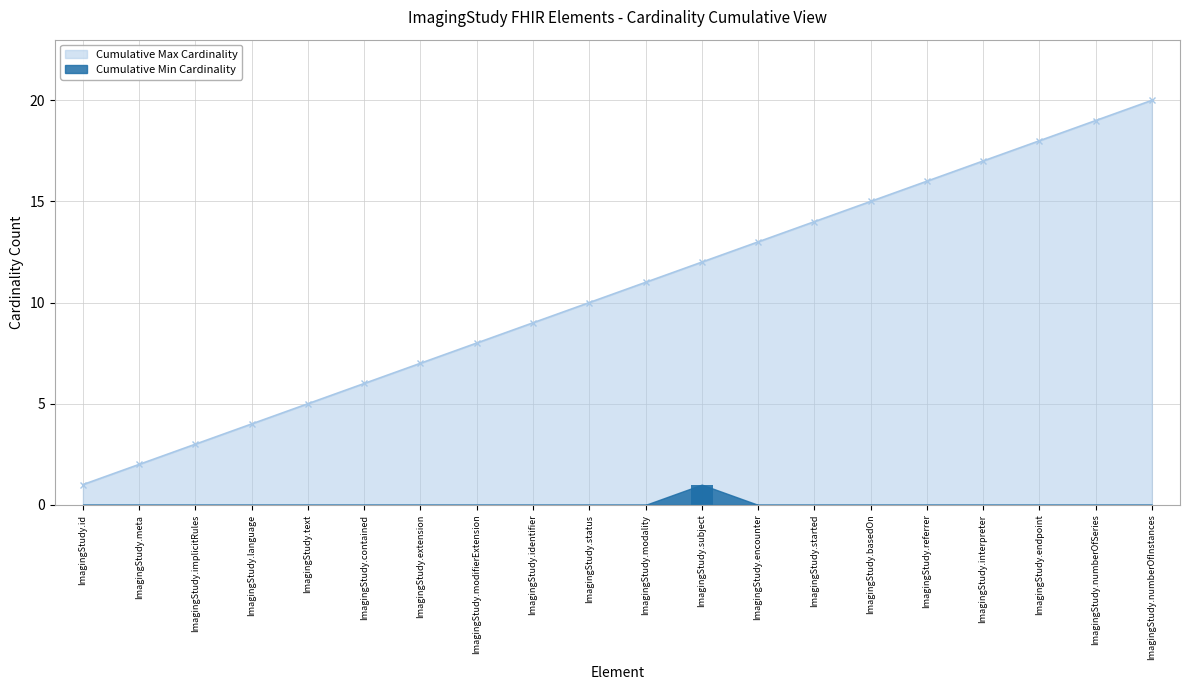

Reading left to right, list all the values displayed in this chart.

0	0	0	0	0	0	0	0	0	0	0	1	0	0	0	0	0	0	0	0